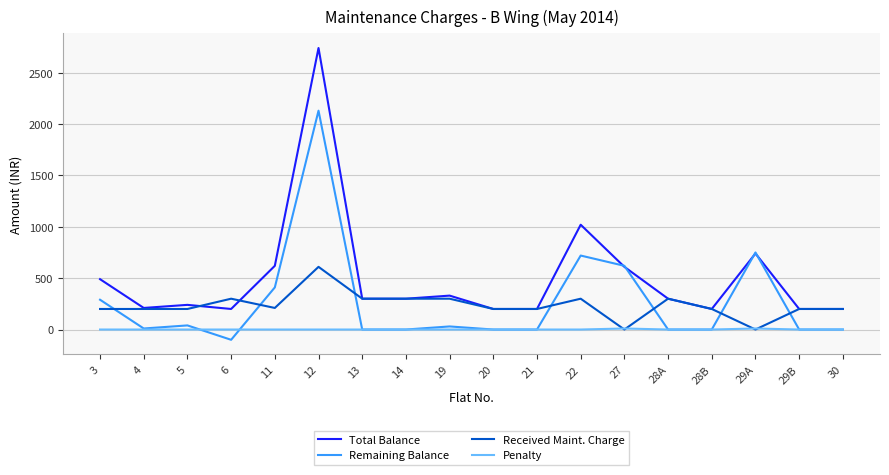

At how many categories does at least one series exceed 1848?

1